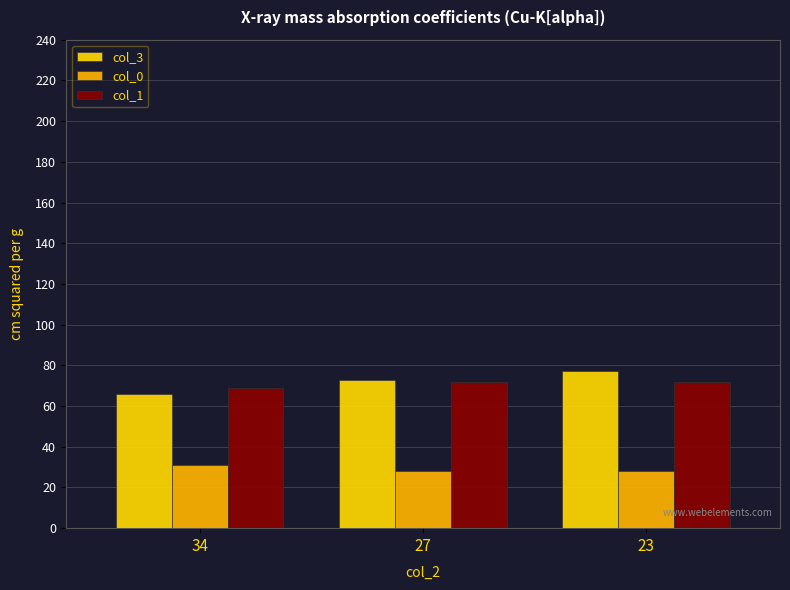

What is the smallest value displayed?

28